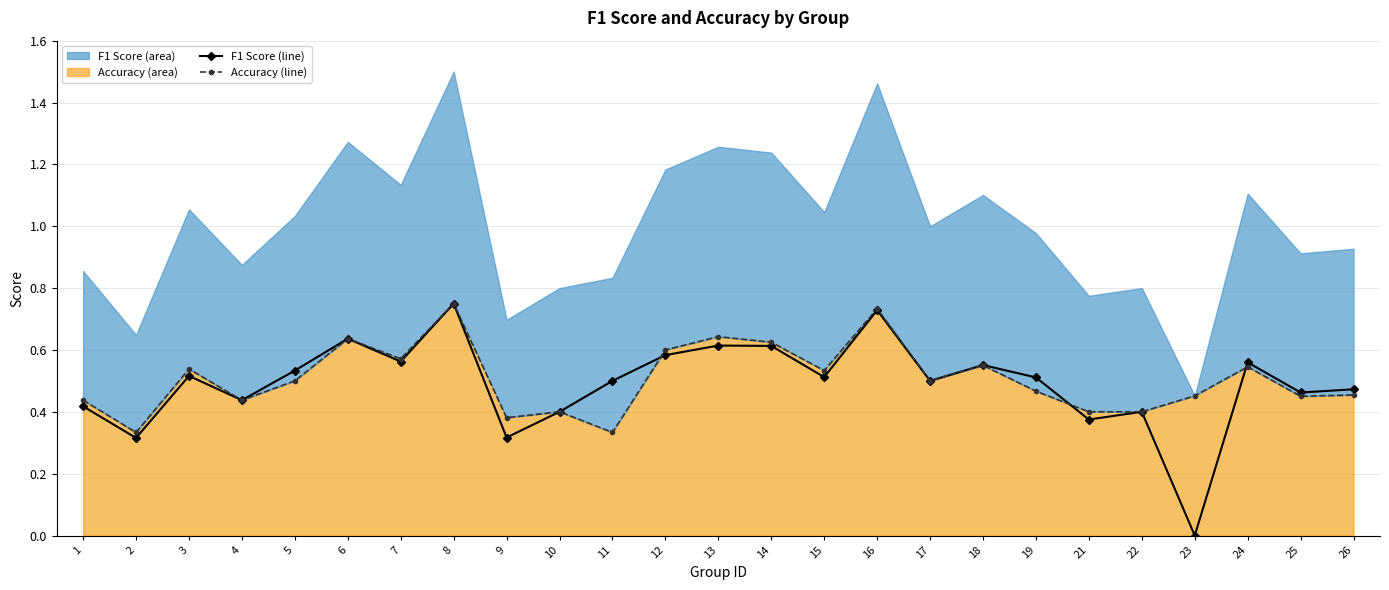

Between 2 and 21, which series saw the biggest shift?

accuracy (line)